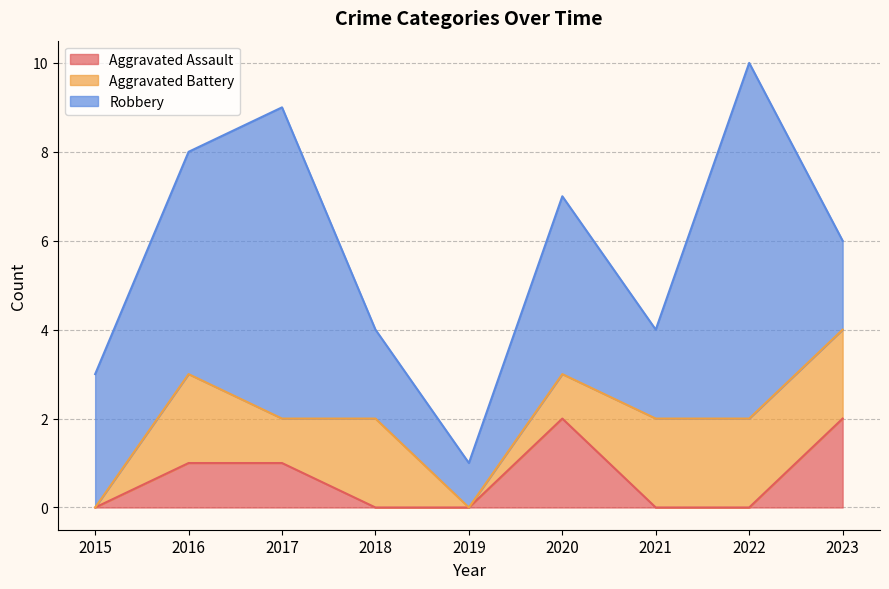

Rank the series by their average value, from lowest to highest.

Aggravated Assault, Aggravated Battery, Robbery